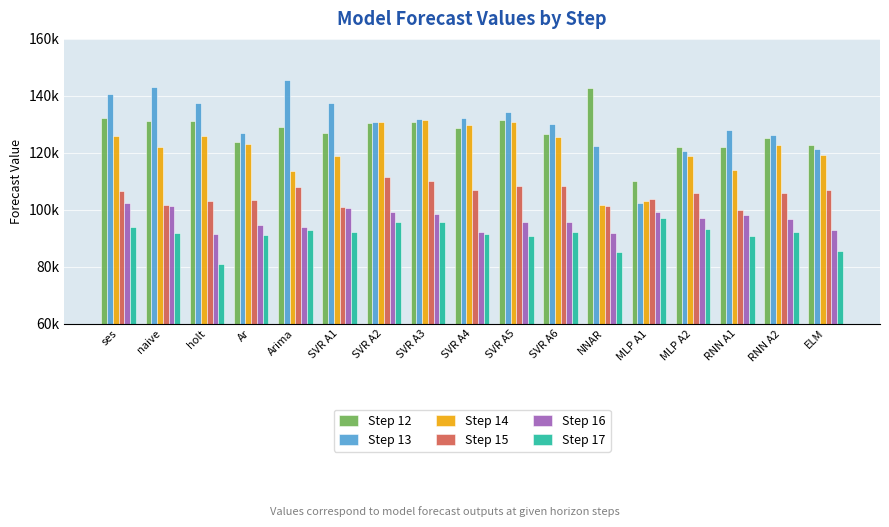

Reading left to right, extract all data points from this chart.

Step 12: 132315.0	131090.0	131029.0	123879.0	129191.6	126936.8	130328.2	130945.1	128849.4	131495.1	126742.1	142752.2	109992.2	121988.5	122181.2	125273.9	122717.7
Step 13: 140784.0	142959.0	137577.0	126936.0	145683.1	137449.2	130888.6	131748.3	132281.6	134191.3	130264.6	122352.9	102340.9	120674.0	128169.5	126407.6	121164.9
Step 14: 125972.0	122165.0	125878.0	123139.0	113717.1	119030.5	130796.4	131449.2	129839.0	130739.8	125646.7	101621.8	103100.9	118975.2	113868.9	122747.1	119133.6
Step 15: 106630.0	101659.0	103160.0	103383.0	107873.0	100863.9	111375.0	110128.6	106907.8	108391.5	108359.2	101290.0	103786.8	105948.3	99747.3	105885.4	107006.5
Step 16: 102364.0	101268.0	91475.0	94536.0	93954.7	100517.5	99044.6	98442.3	92346.5	95878.0	95878.3	91838.0	99292.6	97077.8	98120.1	96587.5	92817.1
Step 17: 93986.0	91832.0	81048.0	91103.0	92967.9	92158.9	95574.5	95723.8	91410.6	90929.6	92107.7	85332.4	97127.8	93395.4	90874.7	92128.7	85693.0